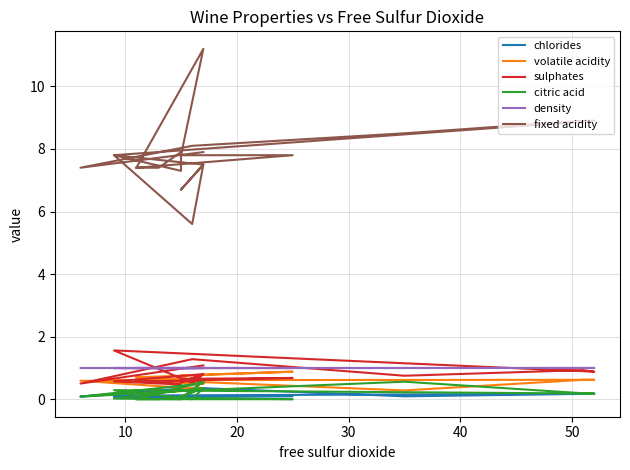

Reading left to right, extract all data points from this chart.

chlorides: 0.1	0.1	0.1	0.1	0.1	0.1	0.1	0.1	0.1	0.1	0.1	0.1	0.1	0.1	0.2	0.2	0.1	0.4	0.1	0.3
volatile acidity: 0.7	0.9	0.8	0.3	0.7	0.7	0.6	0.7	0.6	0.5	0.6	0.5	0.6	0.6	0.6	0.6	0.3	0.6	0.6	0.3
sulphates: 0.6	0.7	0.7	0.6	0.6	0.6	0.5	0.5	0.6	0.8	0.5	0.8	0.5	1.6	0.9	0.9	0.8	1.3	0.5	1.1
citric acid: 0.0	0.0	0.0	0.6	0.0	0.0	0.1	0.0	0.0	0.4	0.1	0.4	0.0	0.3	0.2	0.2	0.6	0.3	0.1	0.5
density: 1.0	1.0	1.0	1.0	1.0	1.0	1.0	1.0	1.0	1.0	1.0	1.0	1.0	1.0	1.0	1.0	1.0	1.0	1.0	1.0
fixed acidity: 7.4	7.8	7.8	11.2	7.4	7.4	7.9	7.3	7.8	7.5	6.7	7.5	5.6	7.8	8.9	8.9	8.5	8.1	7.4	7.9